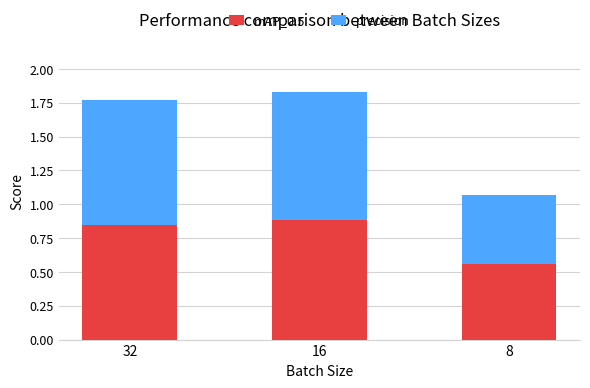

Does the chart contain any negative values?

No